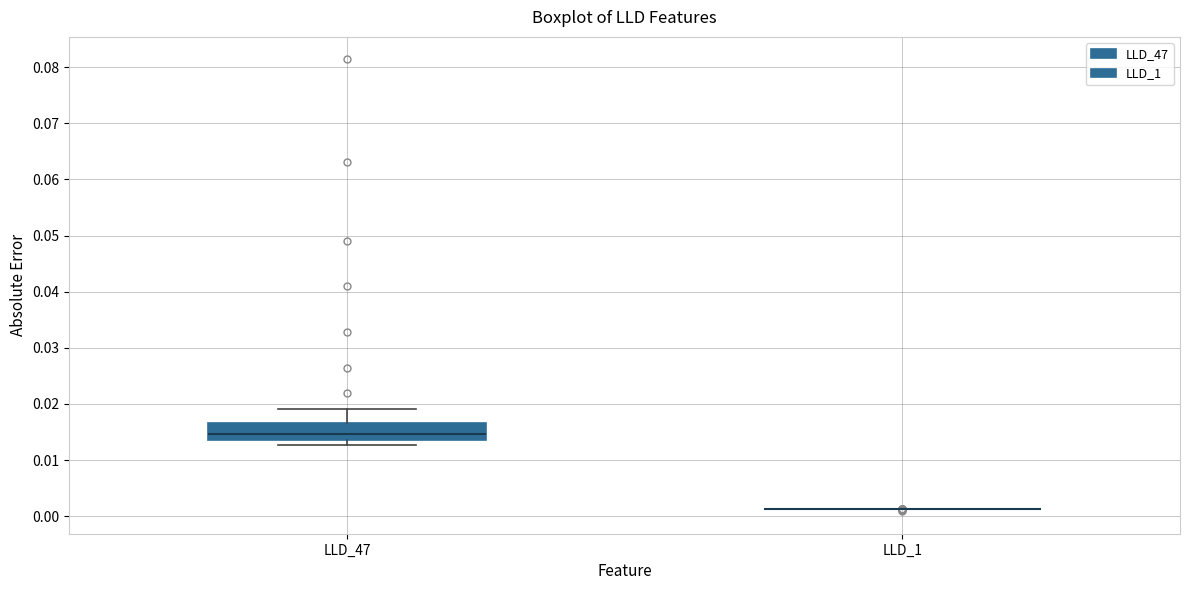

Comparing the boxes themselves (not the whiskers), which one is the tallest?

LLD_47